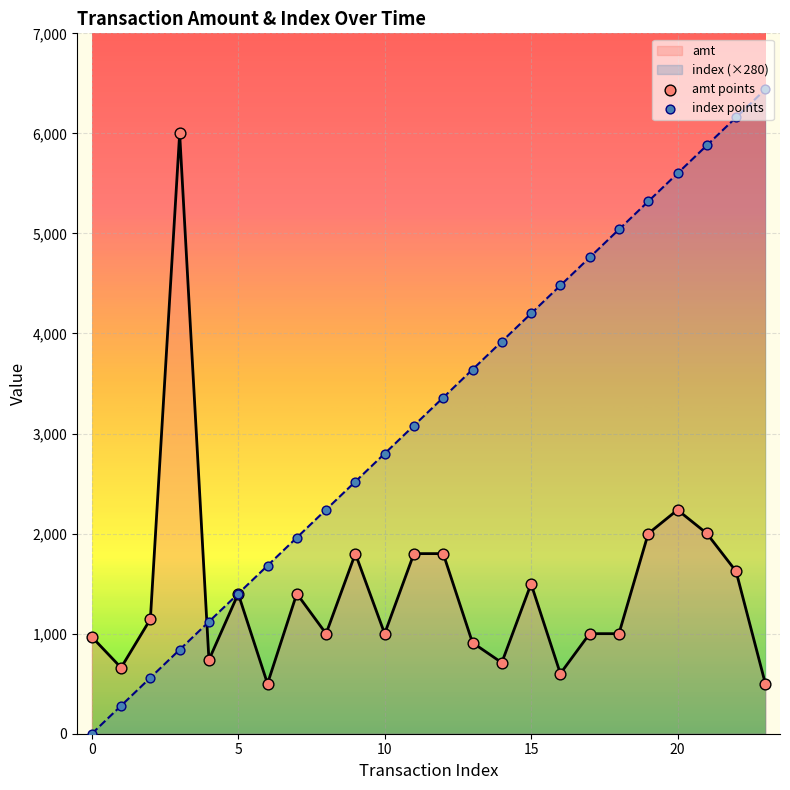

Which series has the largest total across all categories?

index (×280)